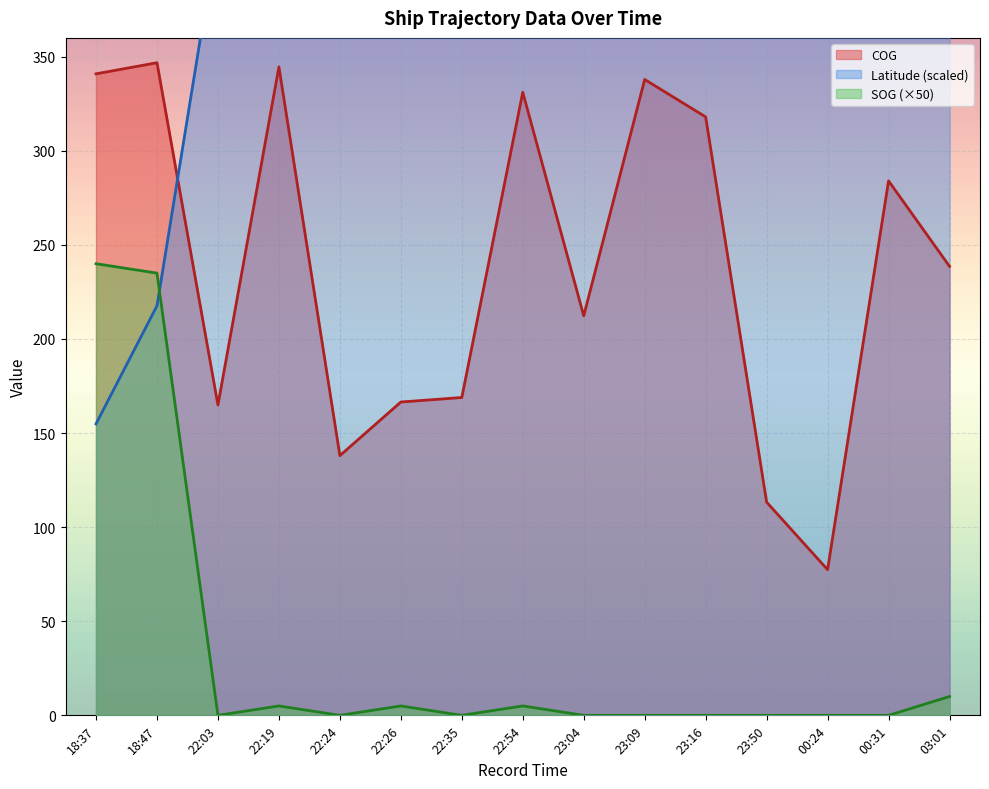

At how many categories does at least one series exceed 157?

15